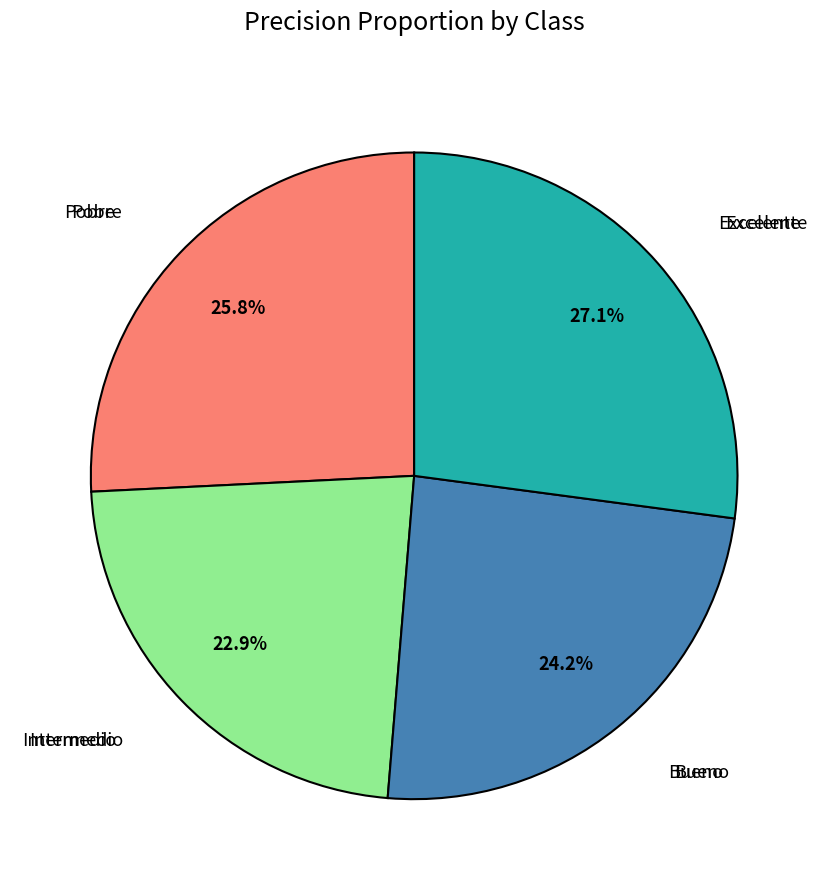

Is there any slice that represents more than half of the pie?

No